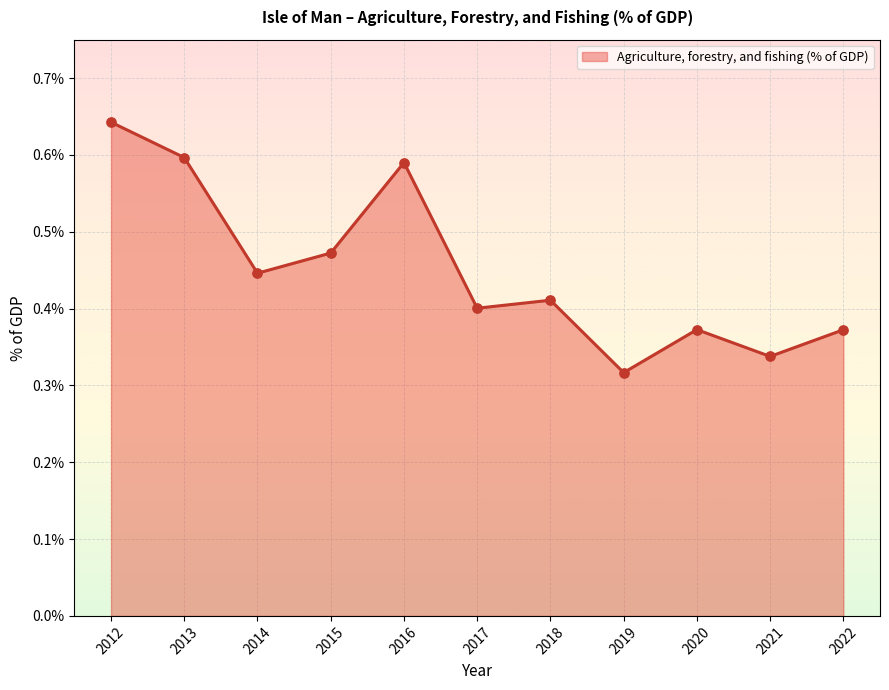

What is the change in value from 2018 to 2019?

-0.1